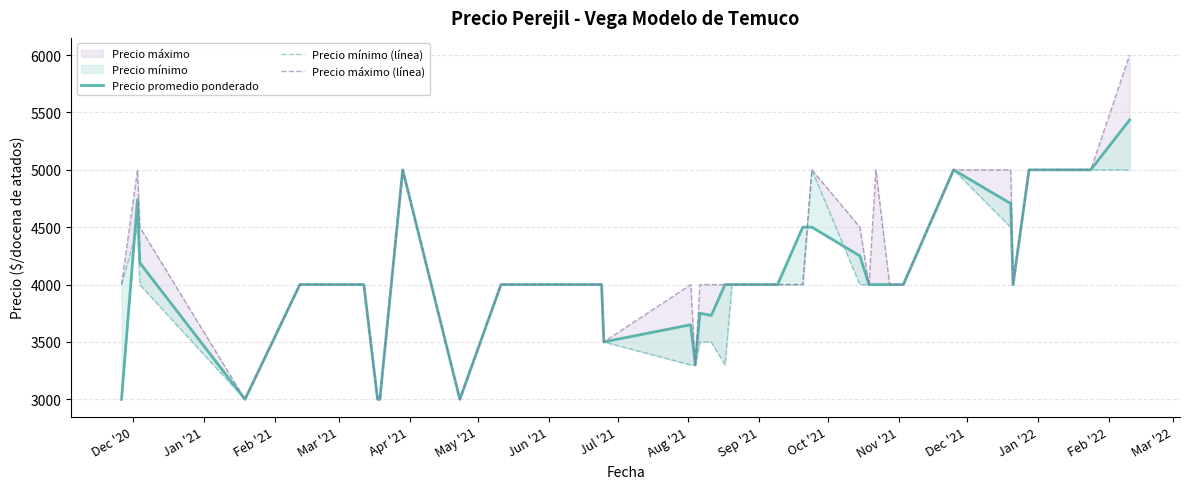

In Precio máximo (línea), how many points are higher than both neighbors (excluding endpoints)?

5